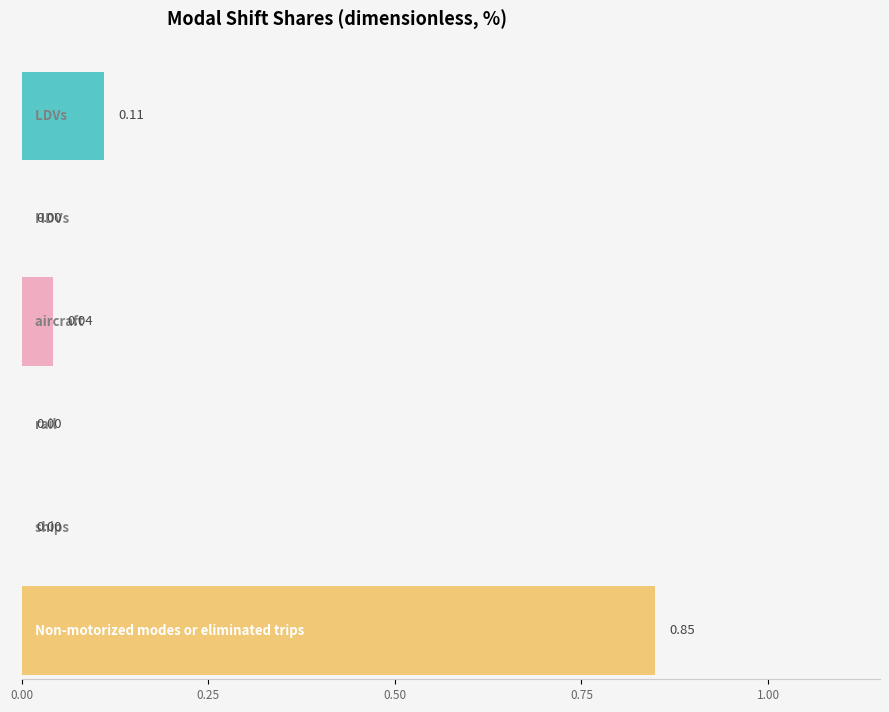

What position from the left is HDVs?

2